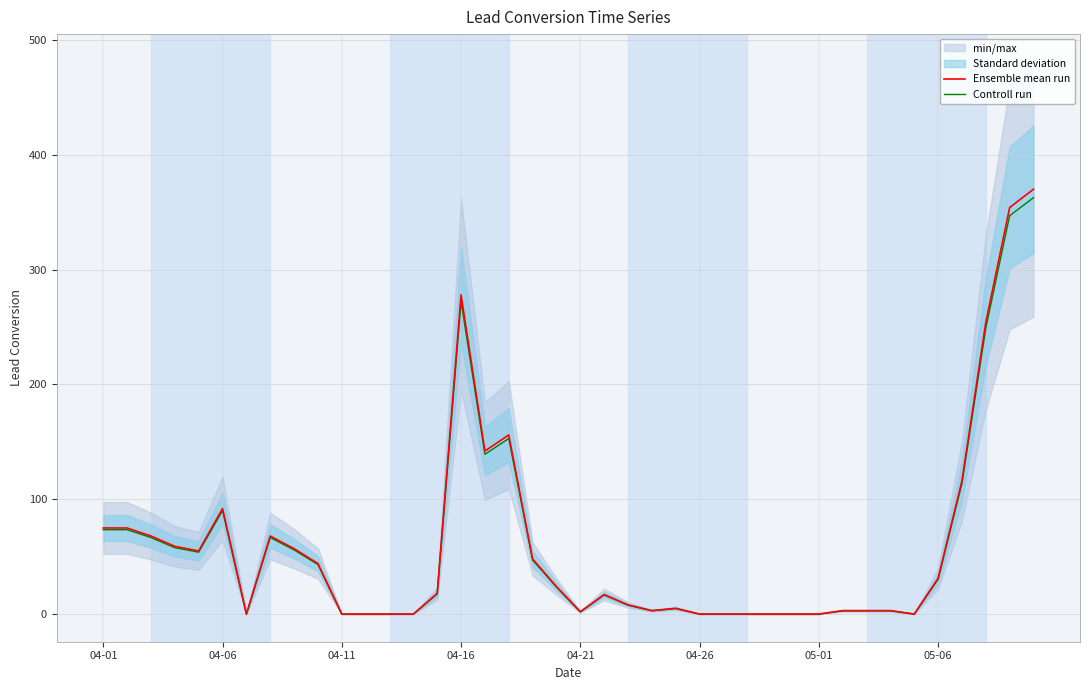

What is the highest value of the Ensemble mean run series?

370.0